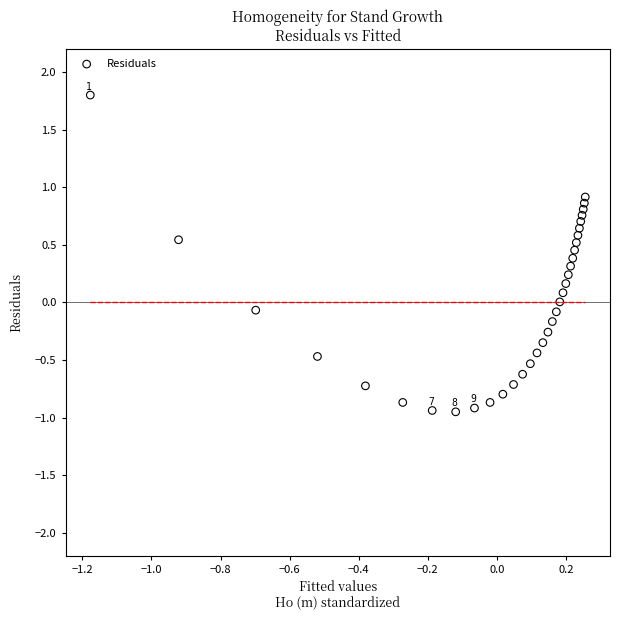

What is the range of Y values (max minus min)?

2.8